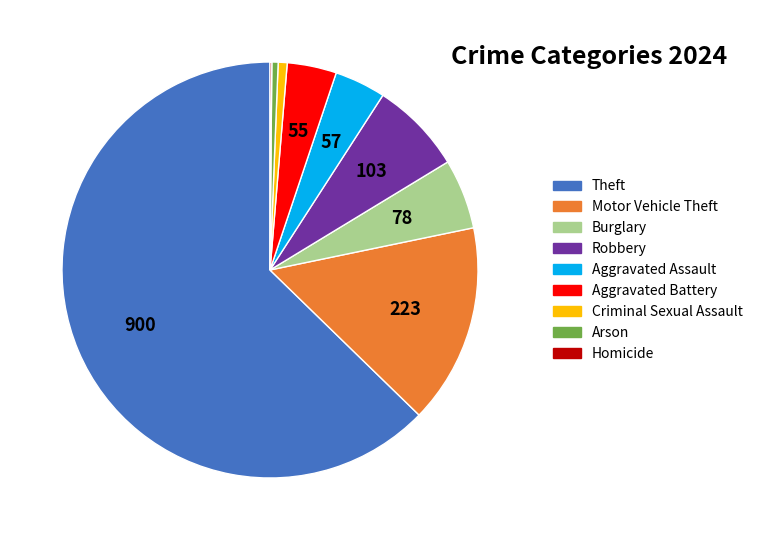

Combined, do Motor Vehicle Theft and Theft account for over 50%?

Yes